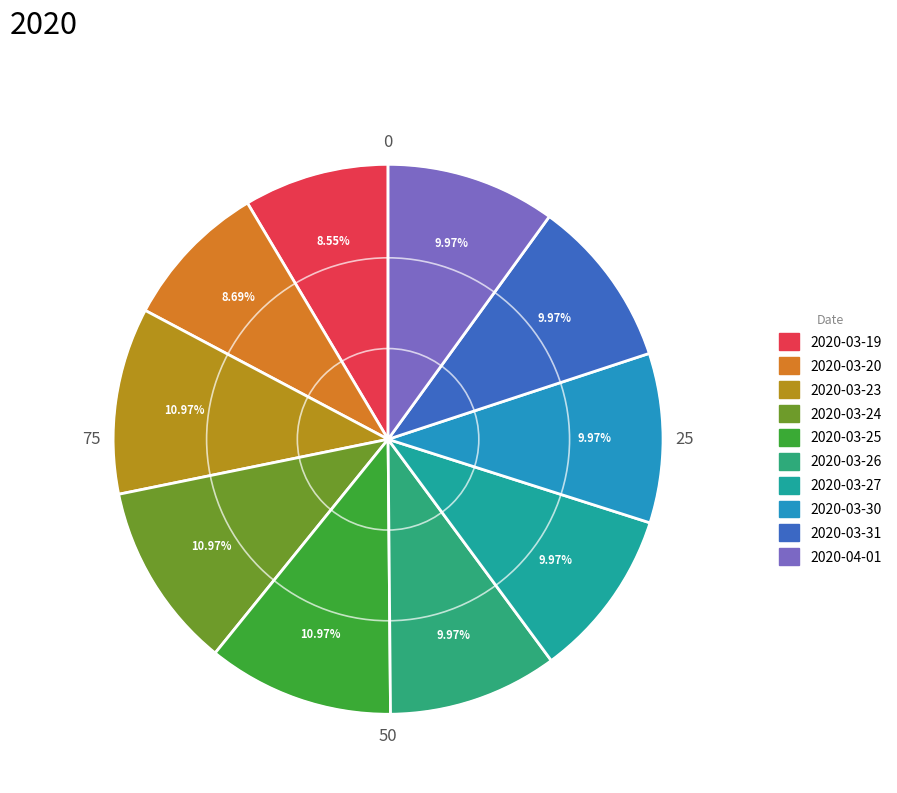

Does 2020-03-20 represent more than half of the total?

No